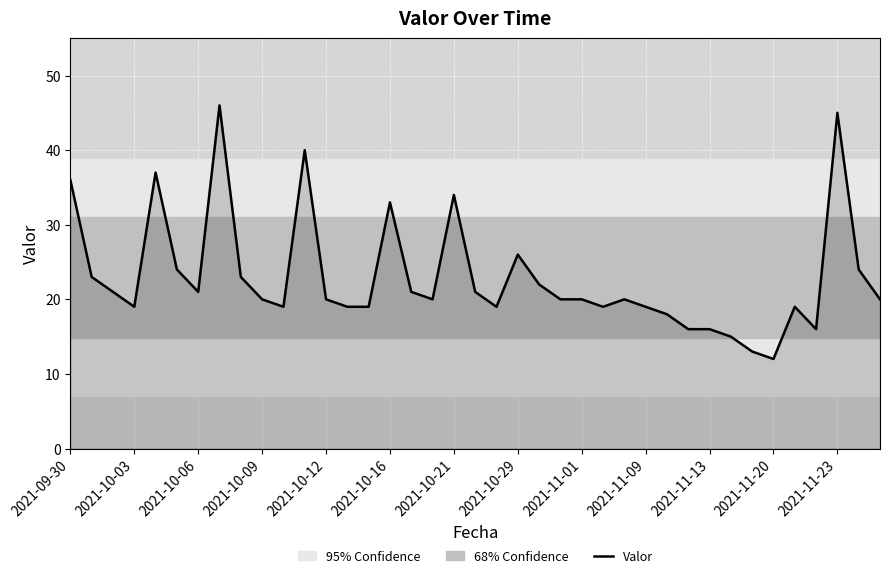

What is the maximum value for Valor?

46